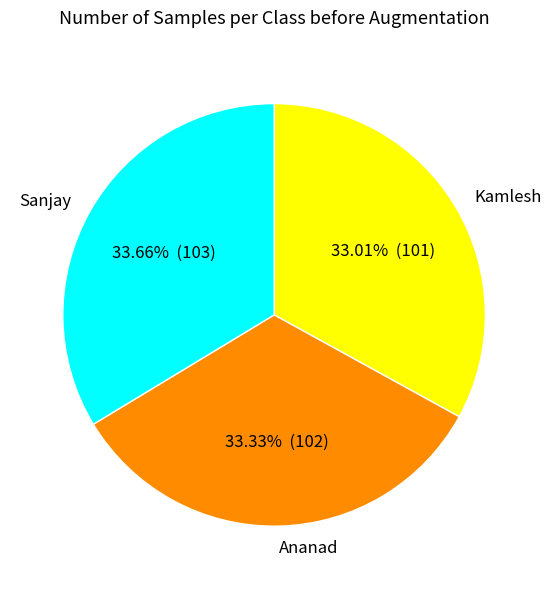

What percentage is the Ananad slice, to the nearest percent?

33%